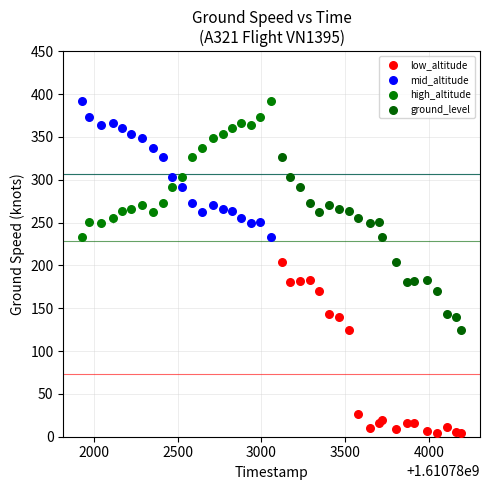

Which series contains the lowest Y value?

low_altitude